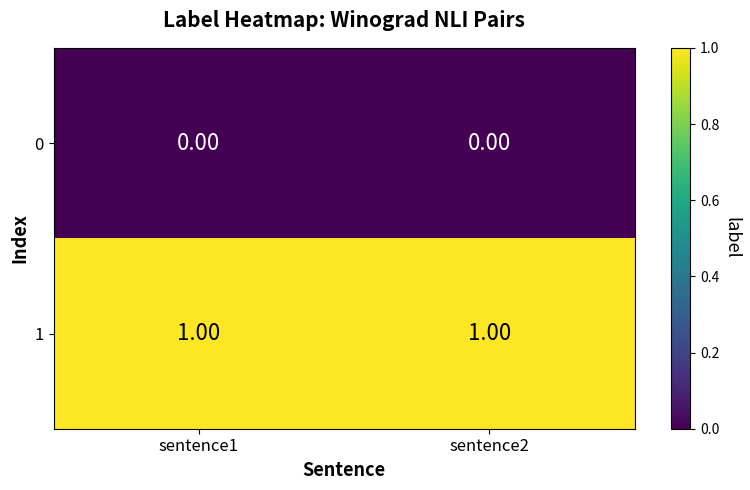

Rank the series at sentence2 from lowest to highest value.

0, 1